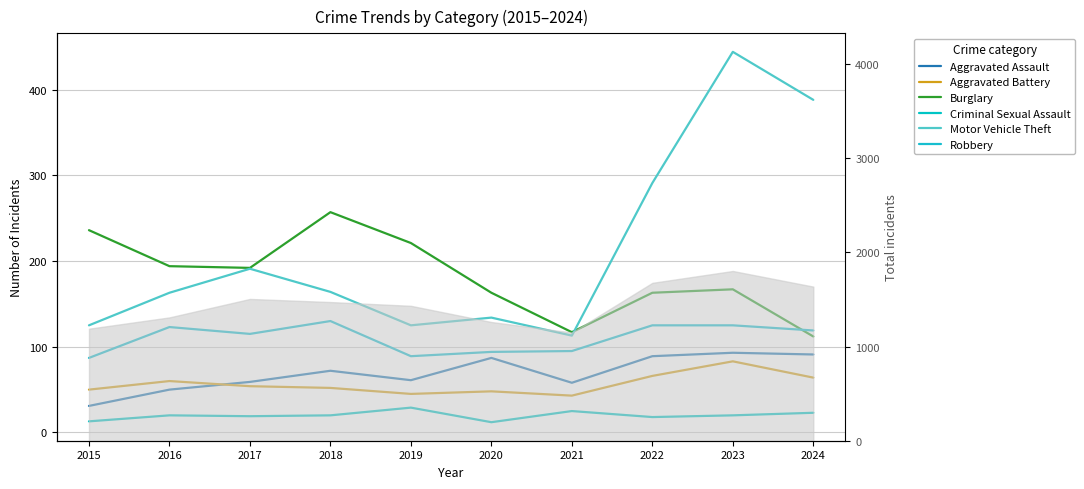

List the labels in order of Aggravated Battery value, largest first.

2023, 2022, 2024, 2016, 2017, 2018, 2015, 2020, 2019, 2021